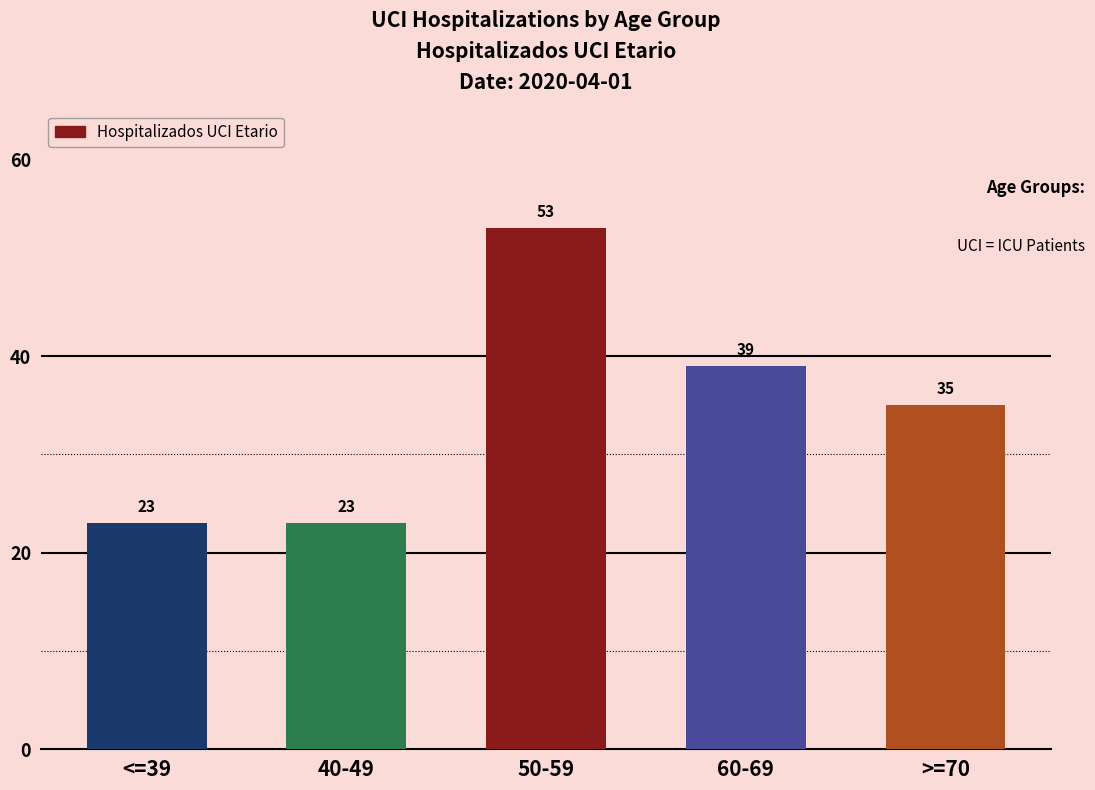

How many categories are shown in the chart?

5